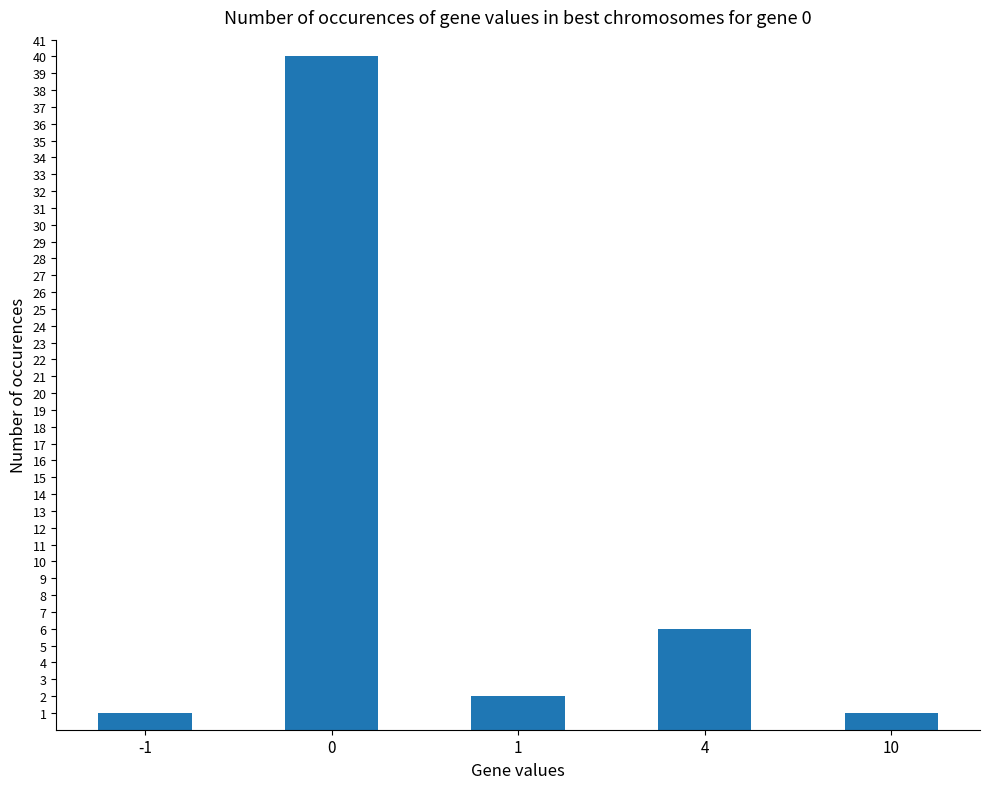

What is the difference between the second highest and second lowest values?

5